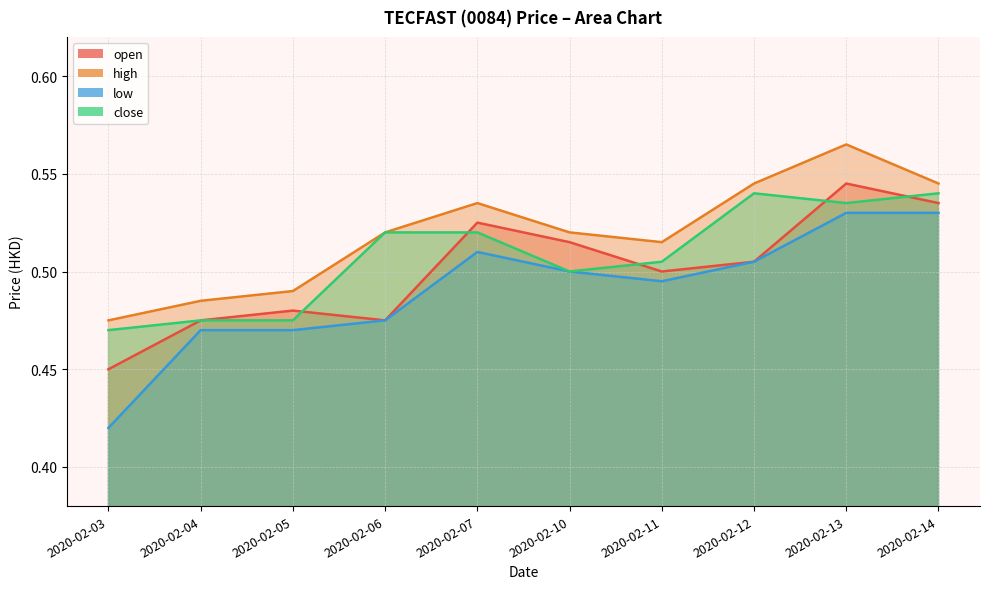

List the series in order of their peak value, highest first.

high, open, close, low